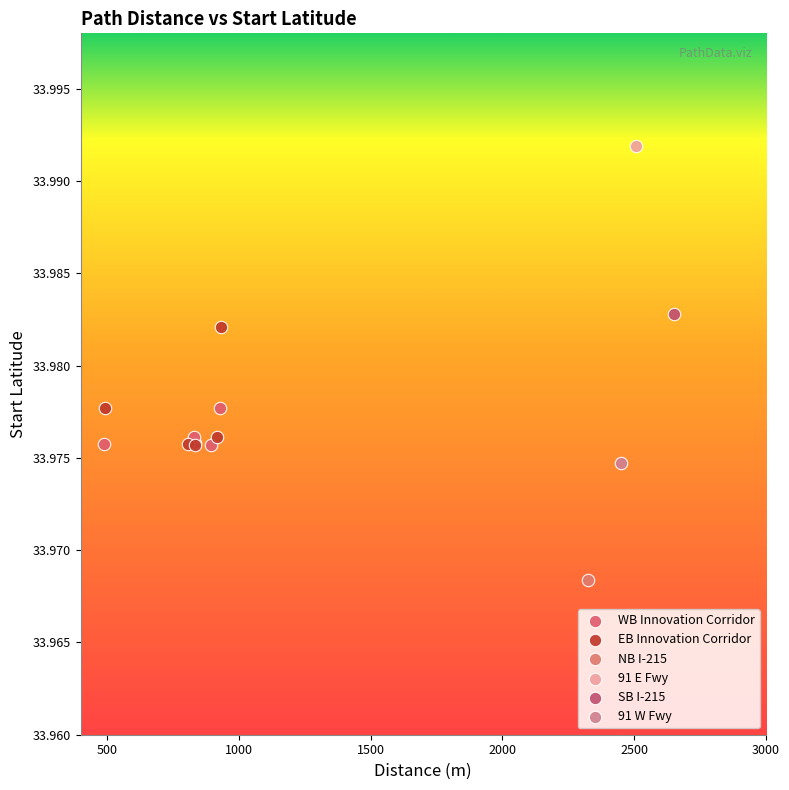

What are all the series names shown in the legend?

WB Innovation Corridor, EB Innovation Corridor, NB I-215, 91 E Fwy, SB I-215, 91 W Fwy